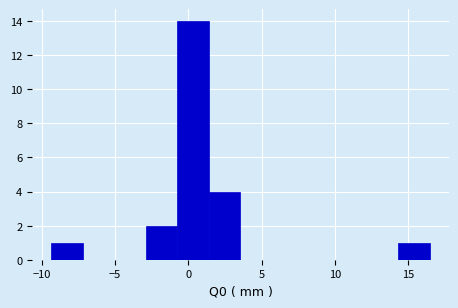

Which range on the x-axis has the tallest bar?

-1.0 to 1.5